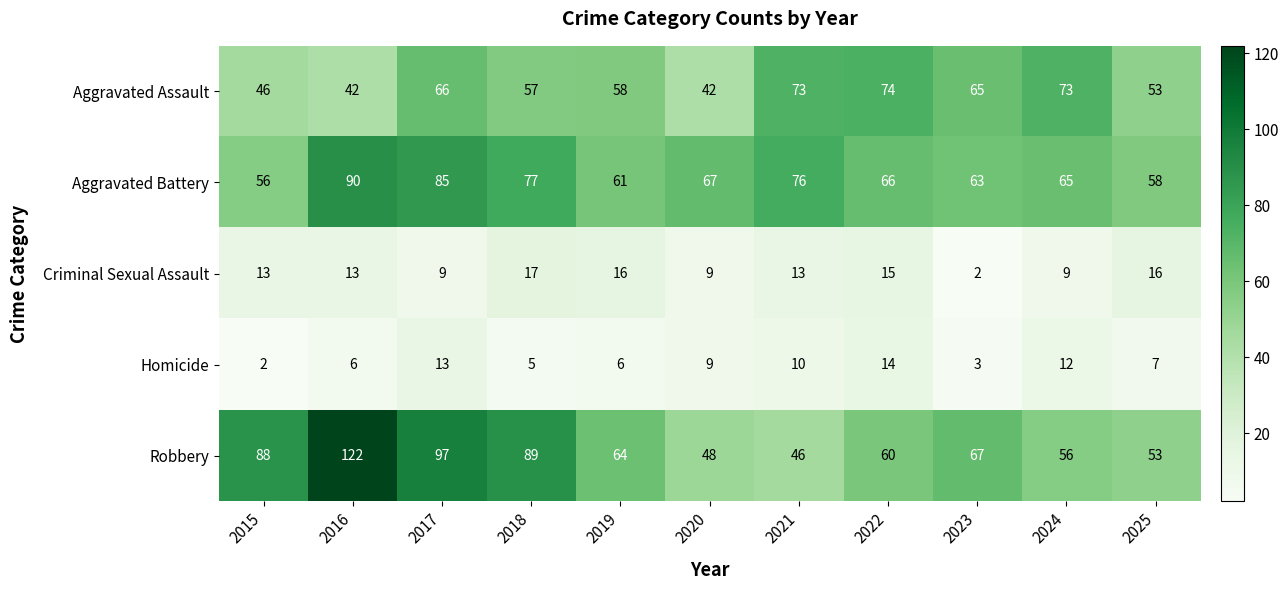

At 2021, list the series in order from largest to smallest.

Aggravated Battery, Aggravated Assault, Robbery, Criminal Sexual Assault, Homicide